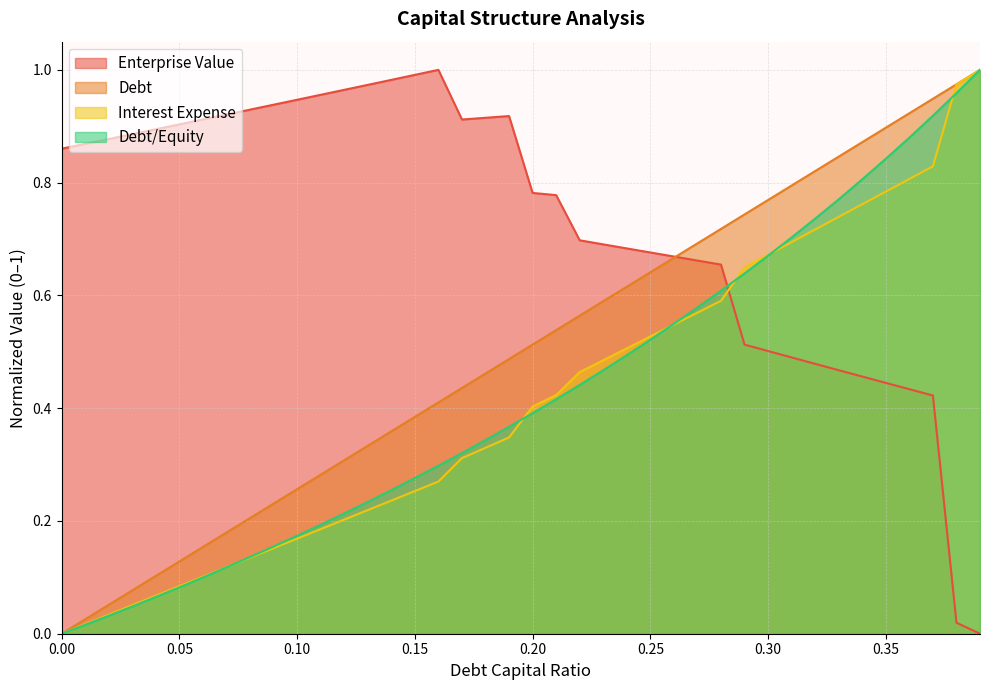

Which series ends up on top after the final intersection of enterprise_value and interest_expense?

interest_expense